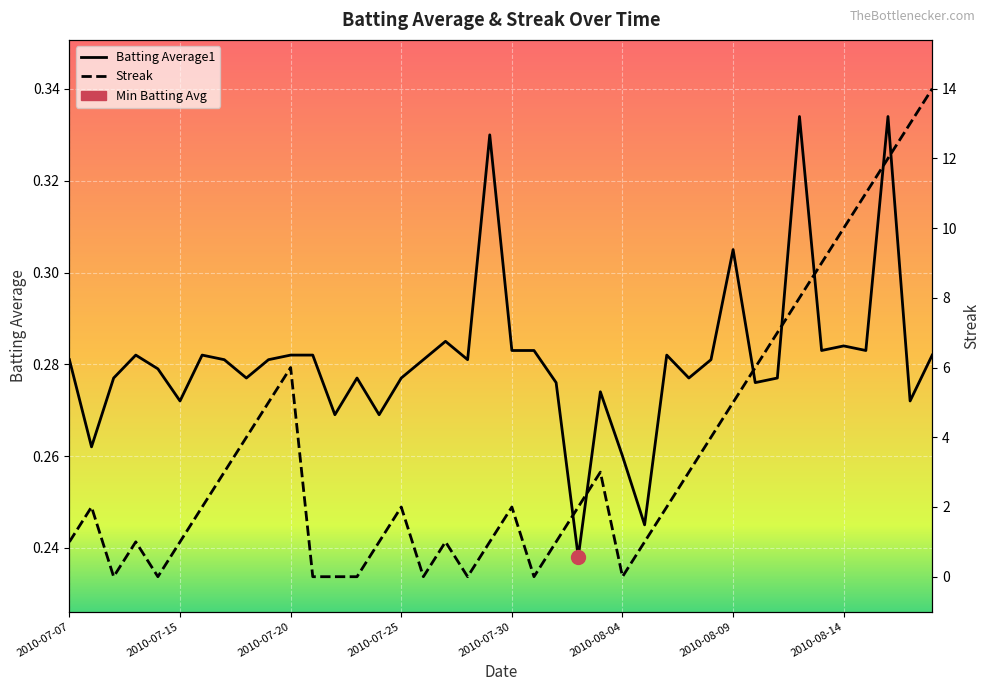

Does the chart display data point markers on the line(s)?

No